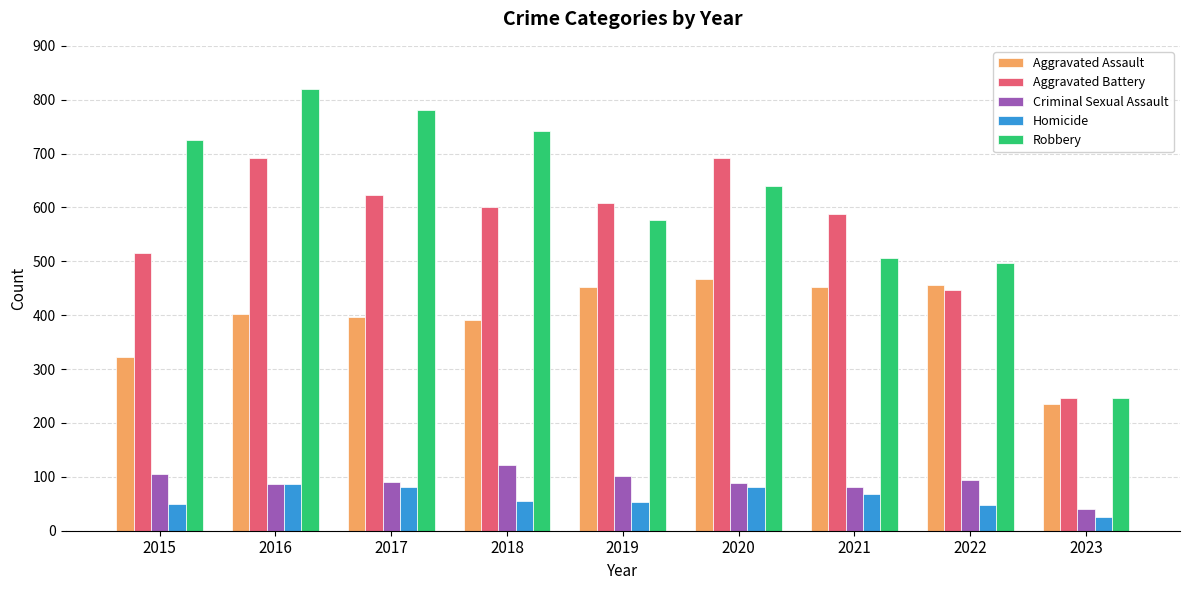

What is the sum of the Aggravated Battery values at 2015 and 2019?

1123